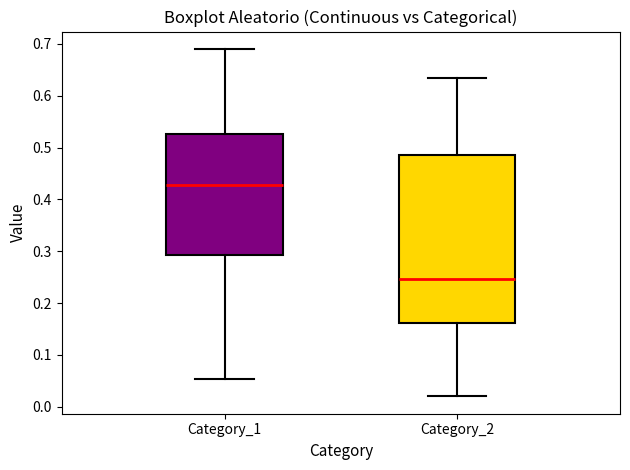

Comparing the boxes themselves (not the whiskers), which one is the tallest?

Category_2